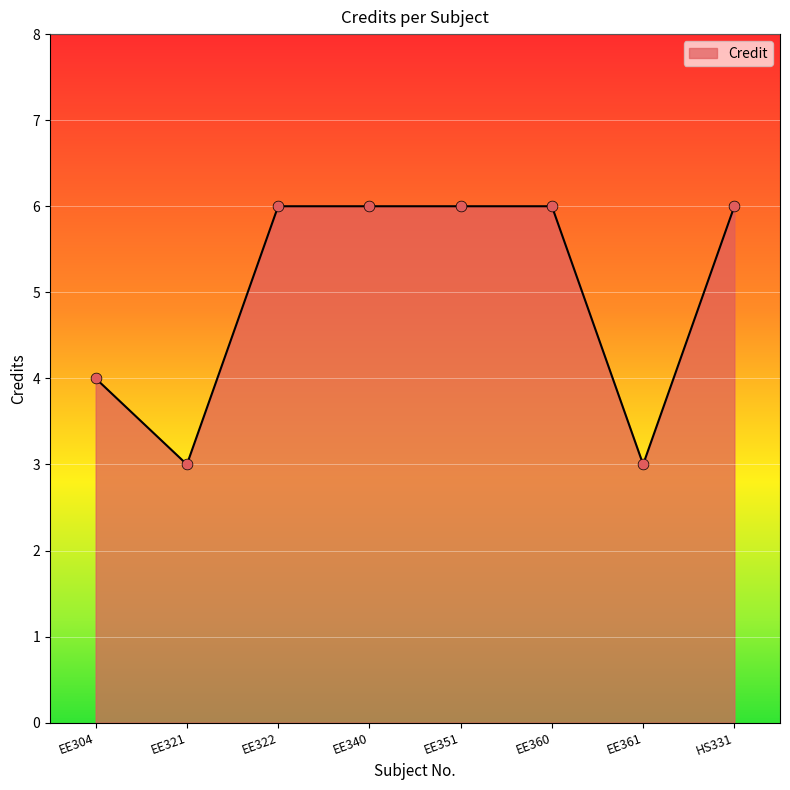

Approximately how many times larger is the value at EE322 compared to EE360?

1.0